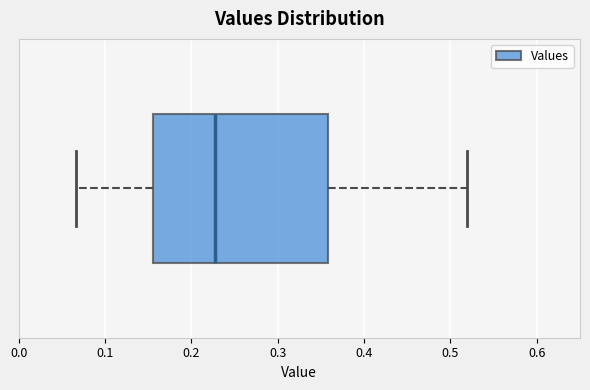

Where does the right whisker of the box end on the x-axis? The values are not printed on the chart, so give them approximately, as read against the axis.

0.52